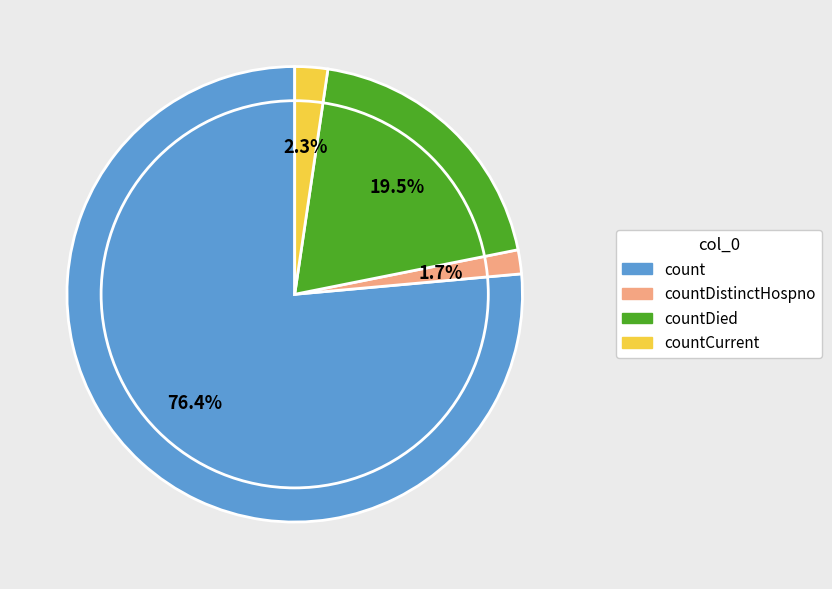

True or false: countDistinctHospno accounts for 2% of the total.

True